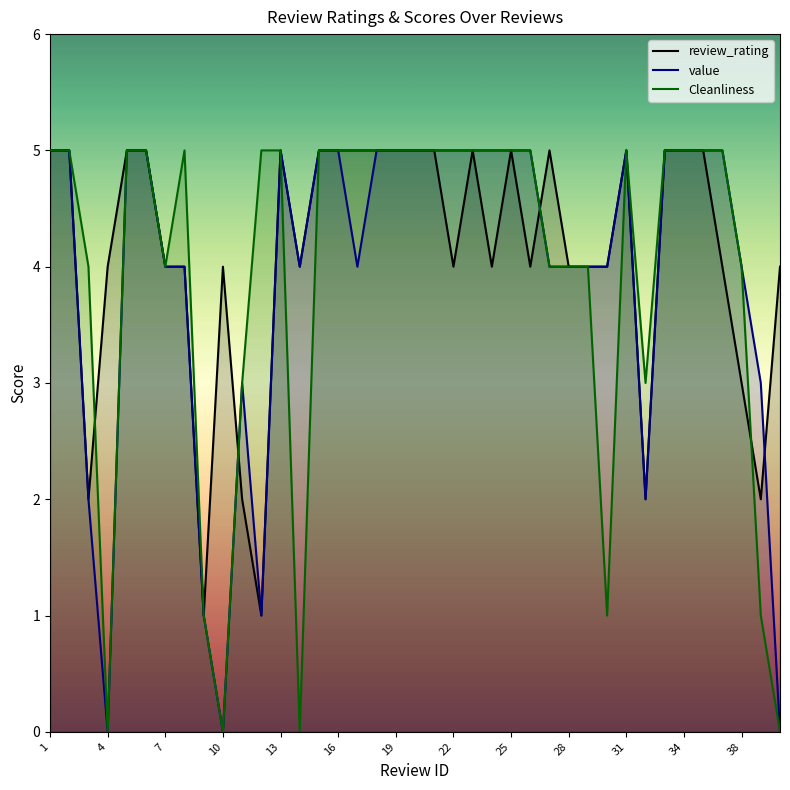

What is the difference between the value values at 39 and 5?

2